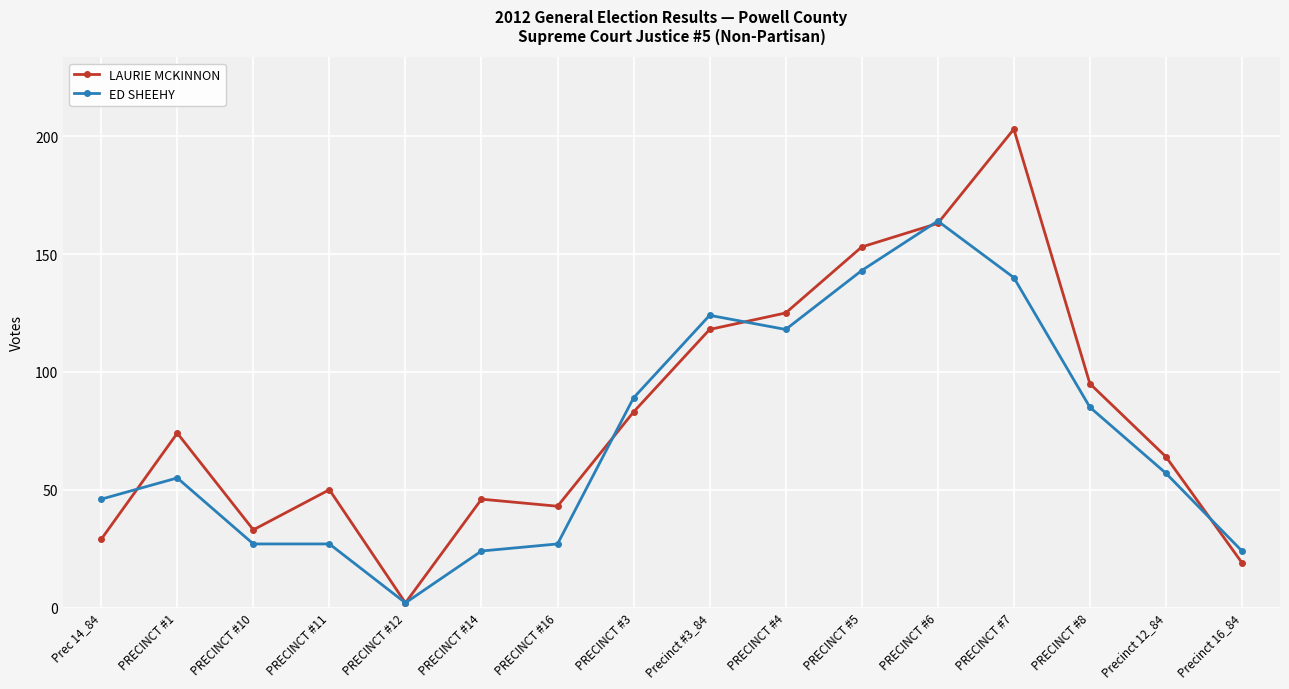

Does the chart have visible grid lines?

Yes